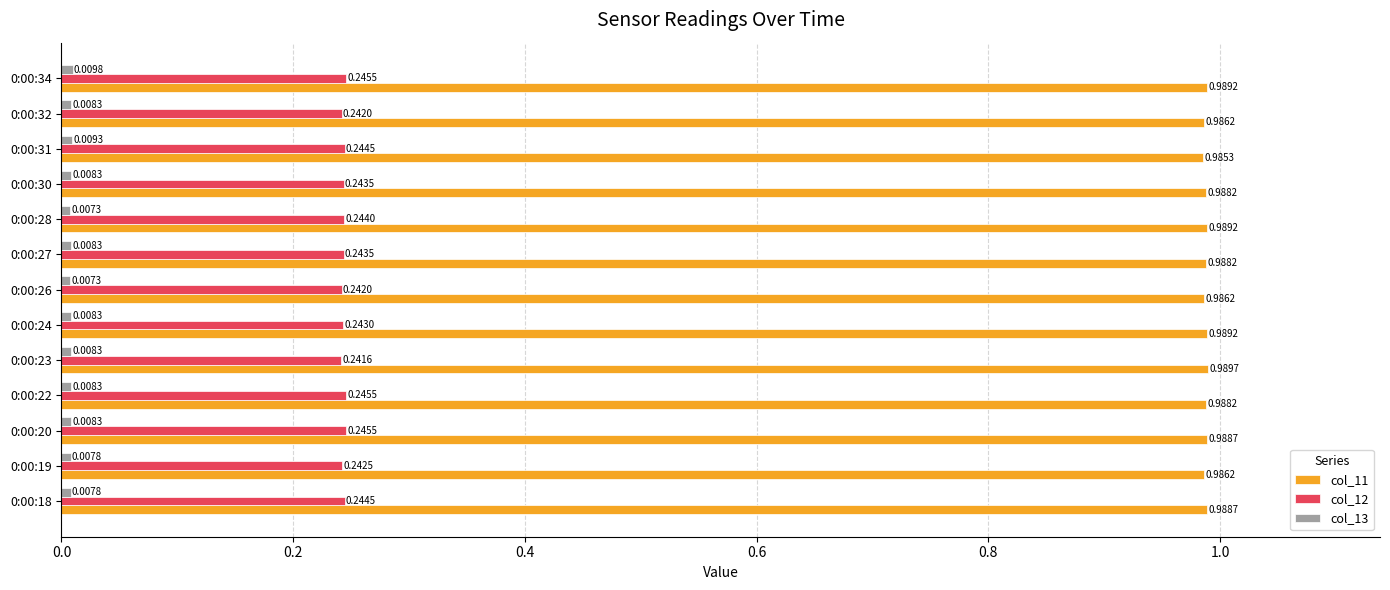

Is the value of col_11 at 0:00:20 greater than the value of col_12 at 0:00:27?

Yes